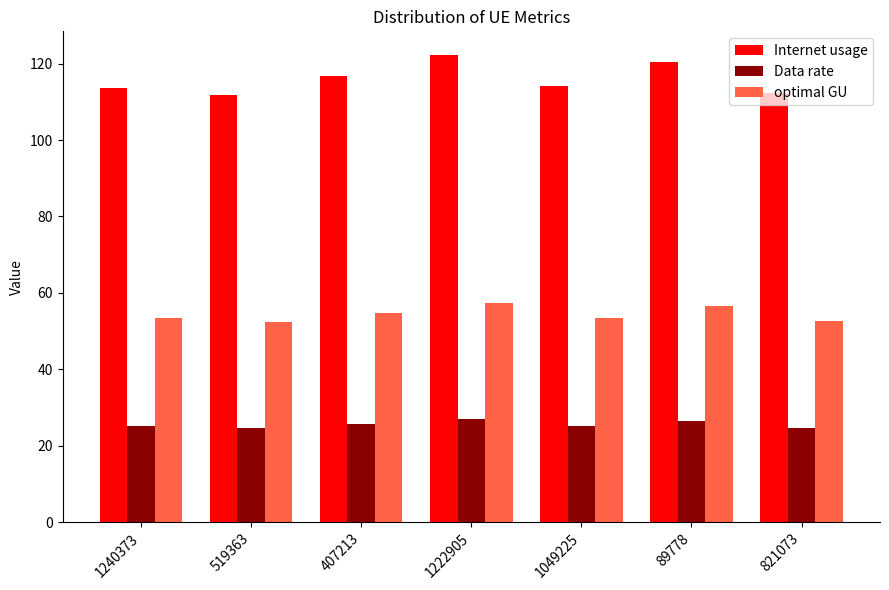

What is the total value across all series at 1222905?

206.7